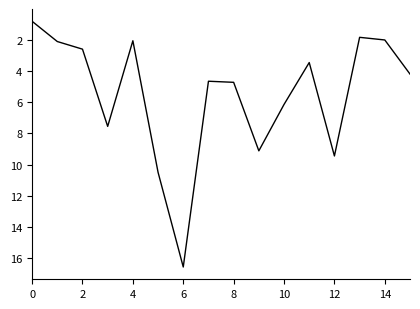

What is the average value?

5.5